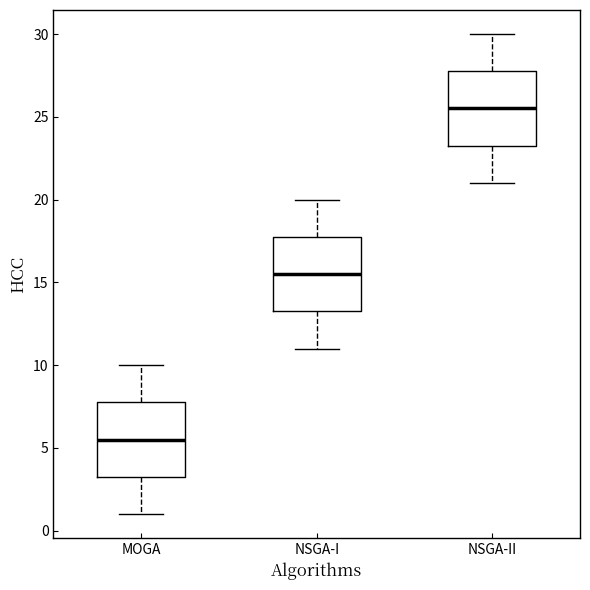

Which box's median line is the lowest?

MOGA